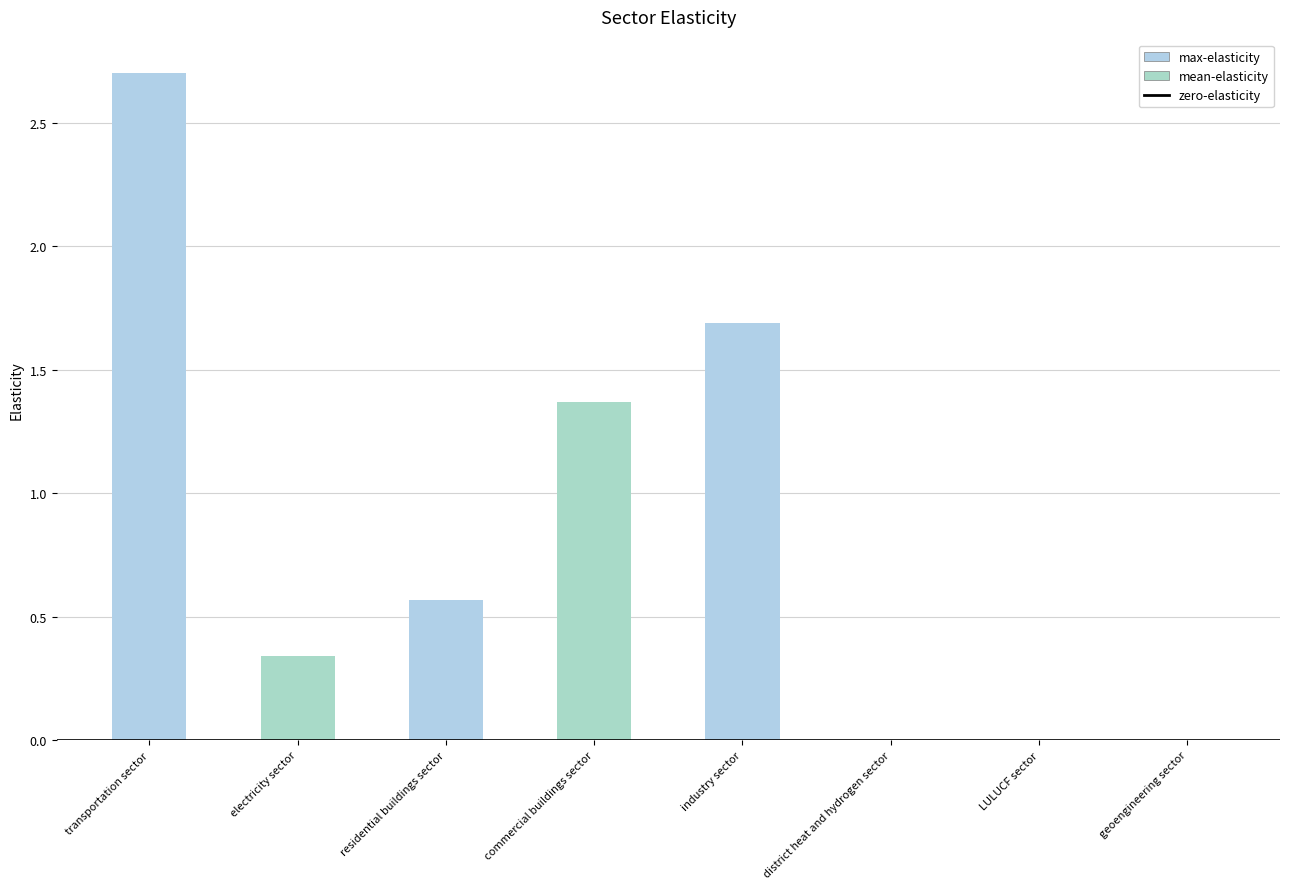

What is the change in value from transportation sector to district heat and hydrogen sector?

-2.7